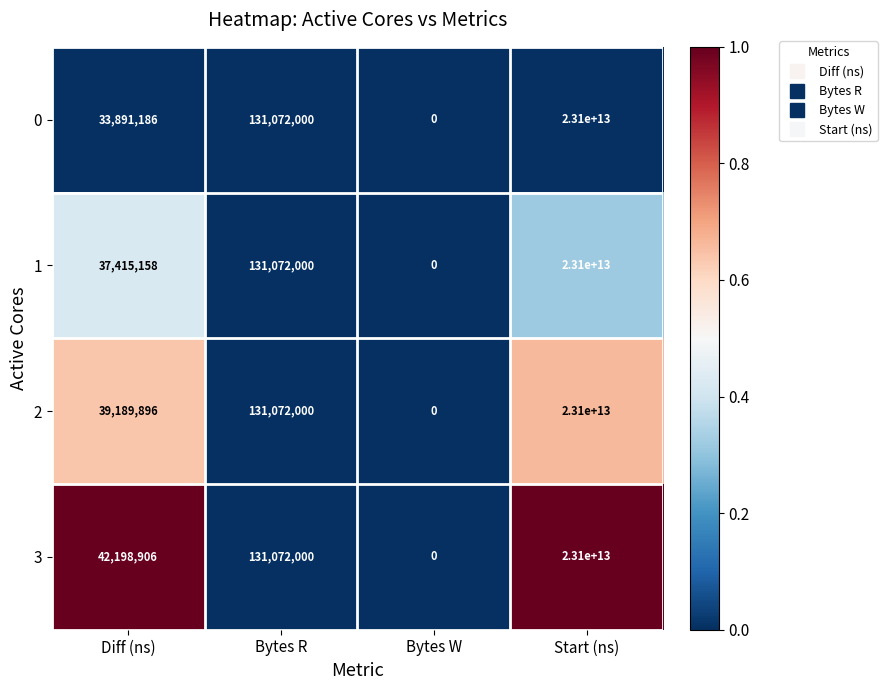

Is it true that 3 equals 42198906 at Diff (ns)?

True